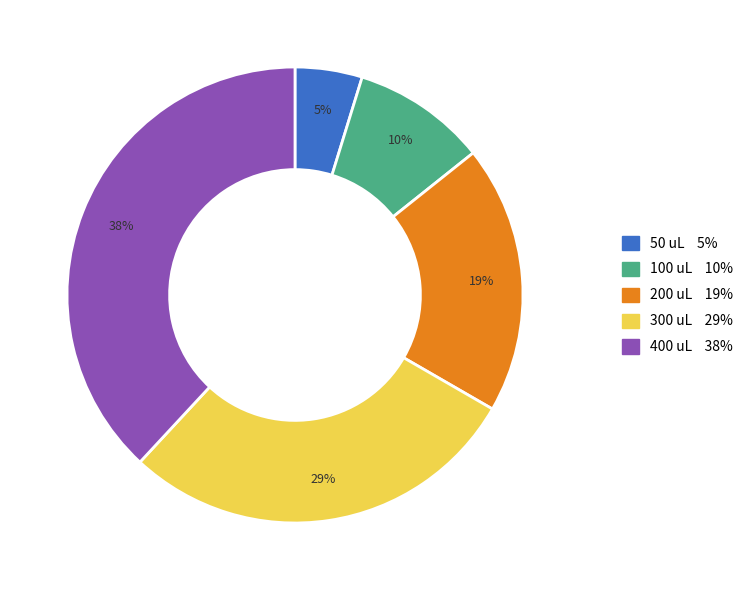

True or false: 100 uL accounts for 19% of the total.

False